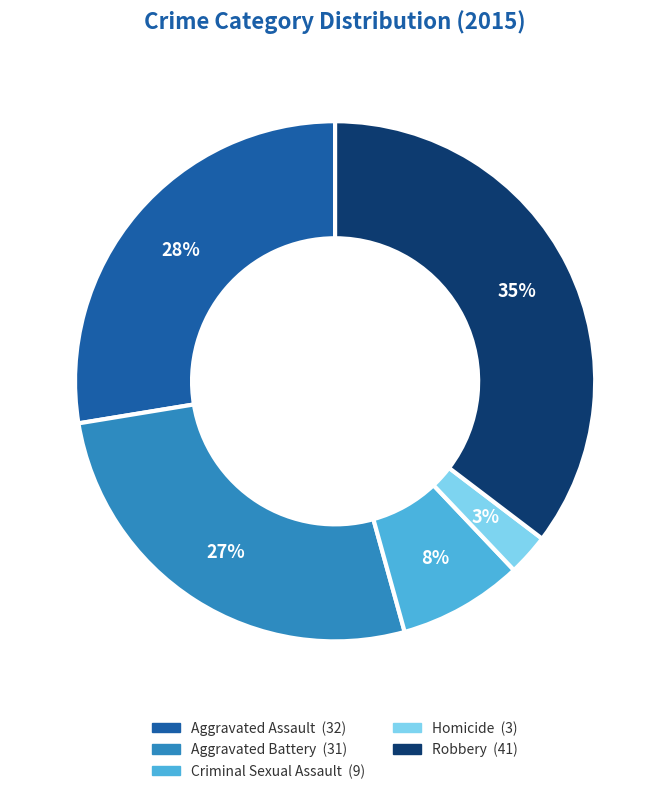

Is the sum of Criminal Sexual Assault and Aggravated Battery greater than half?

No